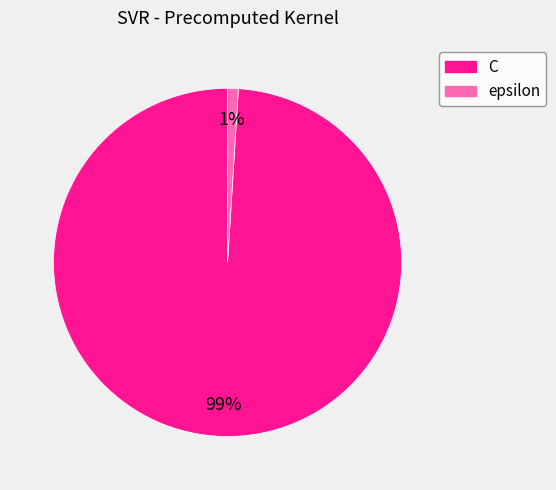

Is there any slice that represents more than half of the pie?

Yes